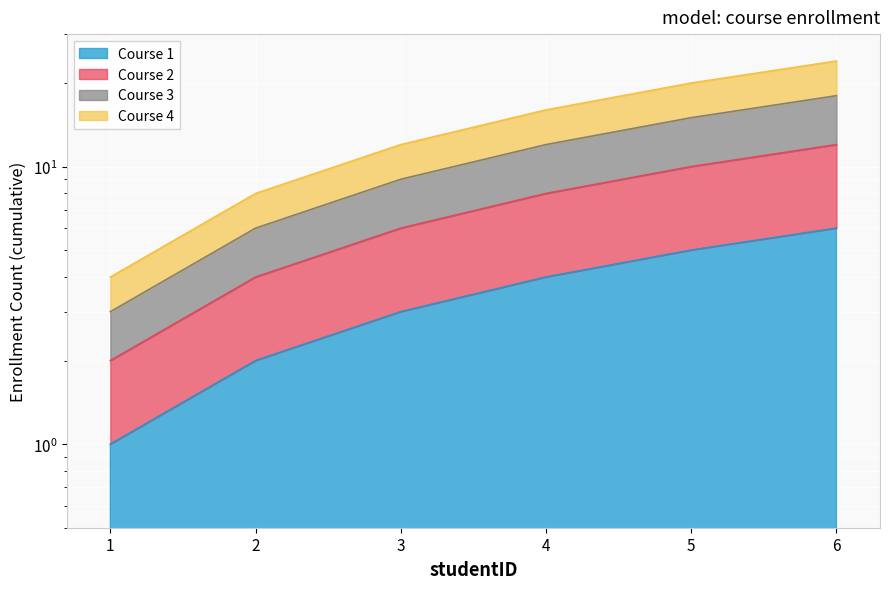

Rank the categories by Course 2 value from lowest to highest.

1, 2, 3, 4, 5, 6